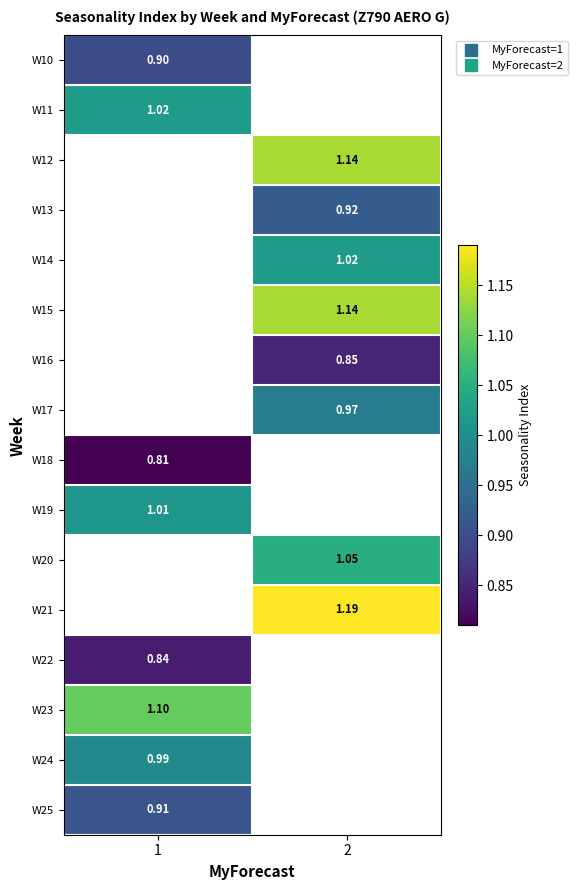

Between 2 and 1, which is larger?

1